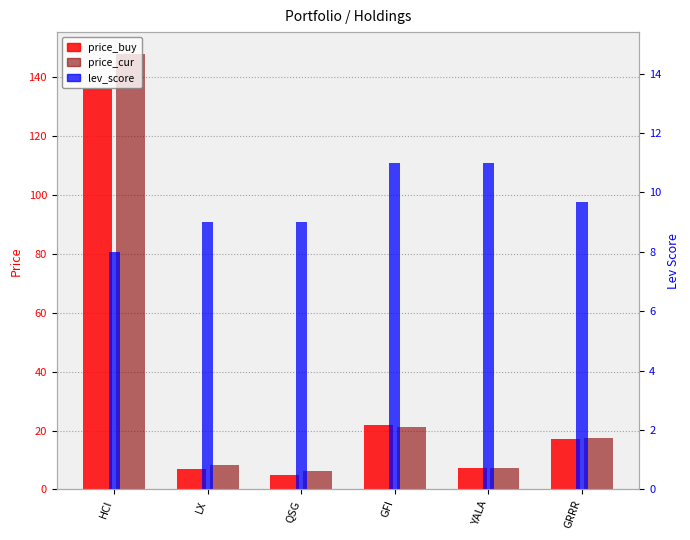

Reading left to right, list all the values displayed in this chart.

price_buy: 135.8	7.1	4.8	21.9	7.3	17.2
price_cur: 147.7	8.4	6.2	21.2	7.1	17.5
lev_score: 8.0	9.0	9.0	11.0	11.0	9.7